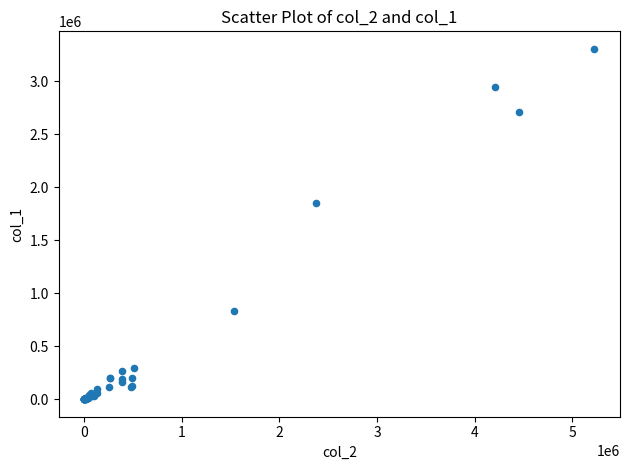

What Y value in the scatter plot is closest to 1653500?

1855000